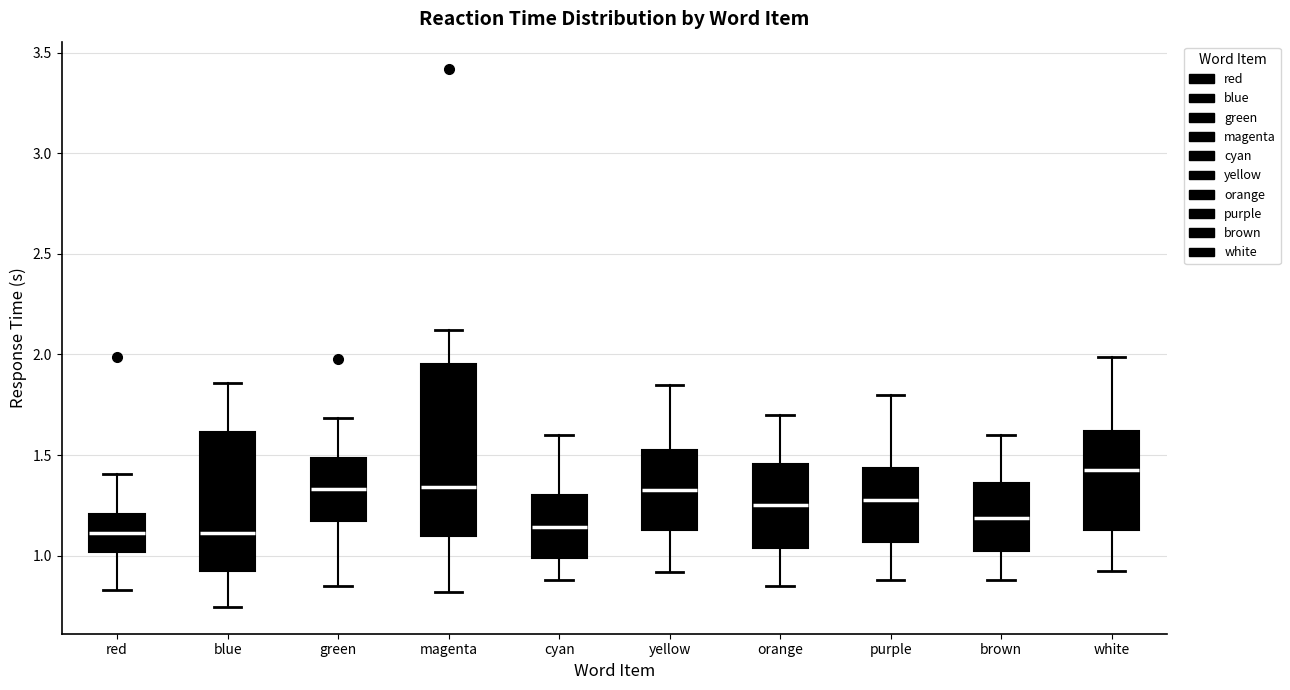

Reading left to right, transcribe this box plot: for each box, give where its median line is, the range the box spans, and where its two whiskers end, as read against the y-axis. The values are not printed on the chart, so give them approximately, as read against the axis.

red: median 1.10, box 1.00 to 1.20, whiskers 0.85 to 1.40
blue: median 1.10, box 0.90 to 1.60, whiskers 0.75 to 1.85
green: median 1.35, box 1.15 to 1.50, whiskers 0.85 to 1.70
magenta: median 1.35, box 1.10 to 1.95, whiskers 0.80 to 2.10
cyan: median 1.15, box 1.00 to 1.30, whiskers 0.90 to 1.60
yellow: median 1.35, box 1.15 to 1.55, whiskers 0.90 to 1.85
orange: median 1.25, box 1.05 to 1.45, whiskers 0.85 to 1.70
purple: median 1.30, box 1.05 to 1.45, whiskers 0.90 to 1.80
brown: median 1.20, box 1.05 to 1.35, whiskers 0.90 to 1.60
white: median 1.45, box 1.15 to 1.60, whiskers 0.90 to 2.00